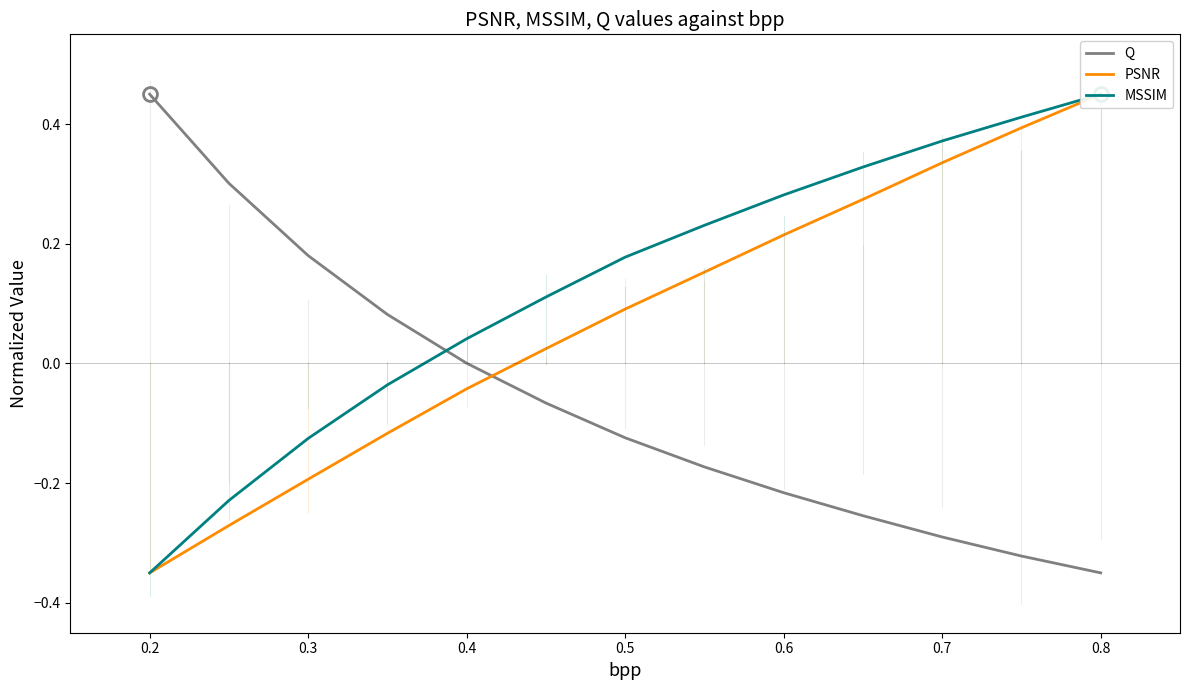

After their last crossing, which series has the higher values: PSNR or Q?

PSNR